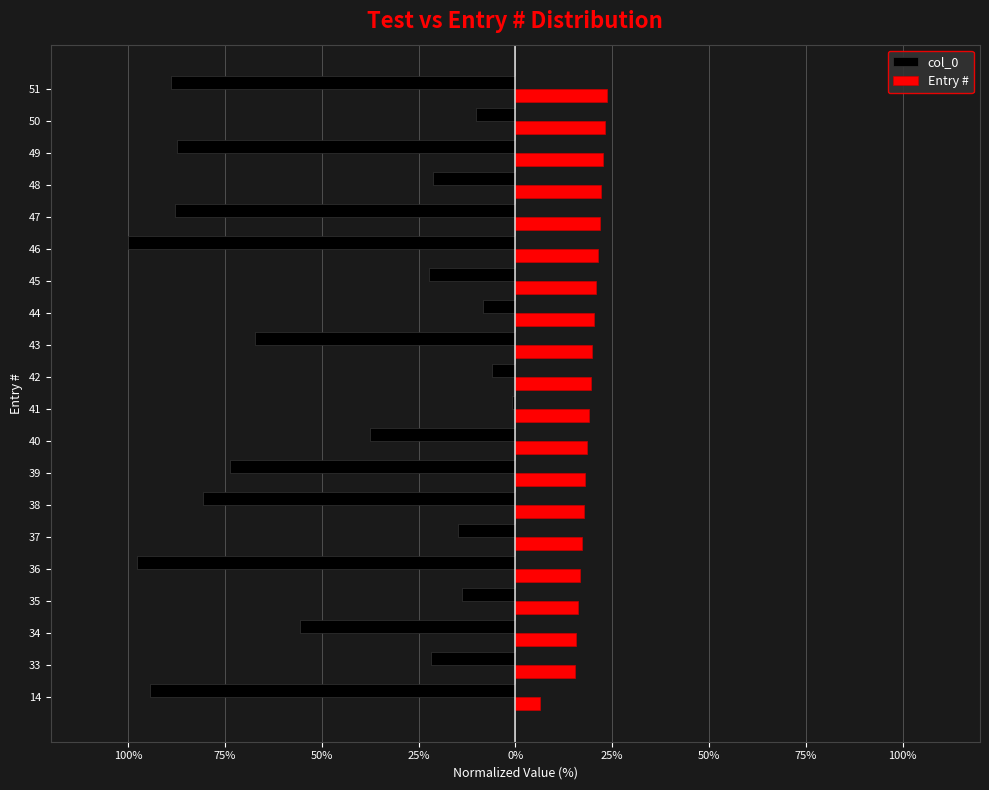

What are all the series names shown in the legend?

col_0, Entry #